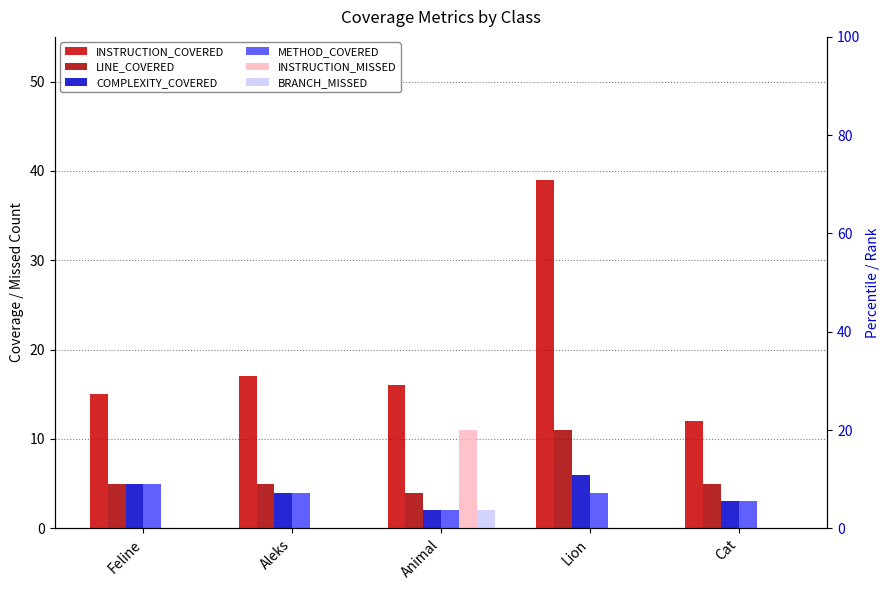

Rank the categories by METHOD_COVERED value from highest to lowest.

Feline, Aleks, Lion, Cat, Animal